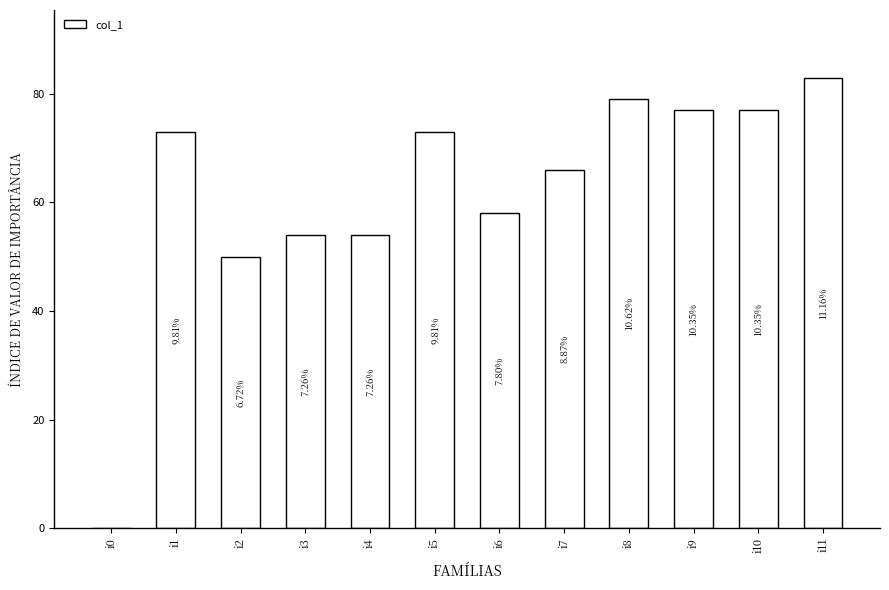

Are the bars horizontal?

No